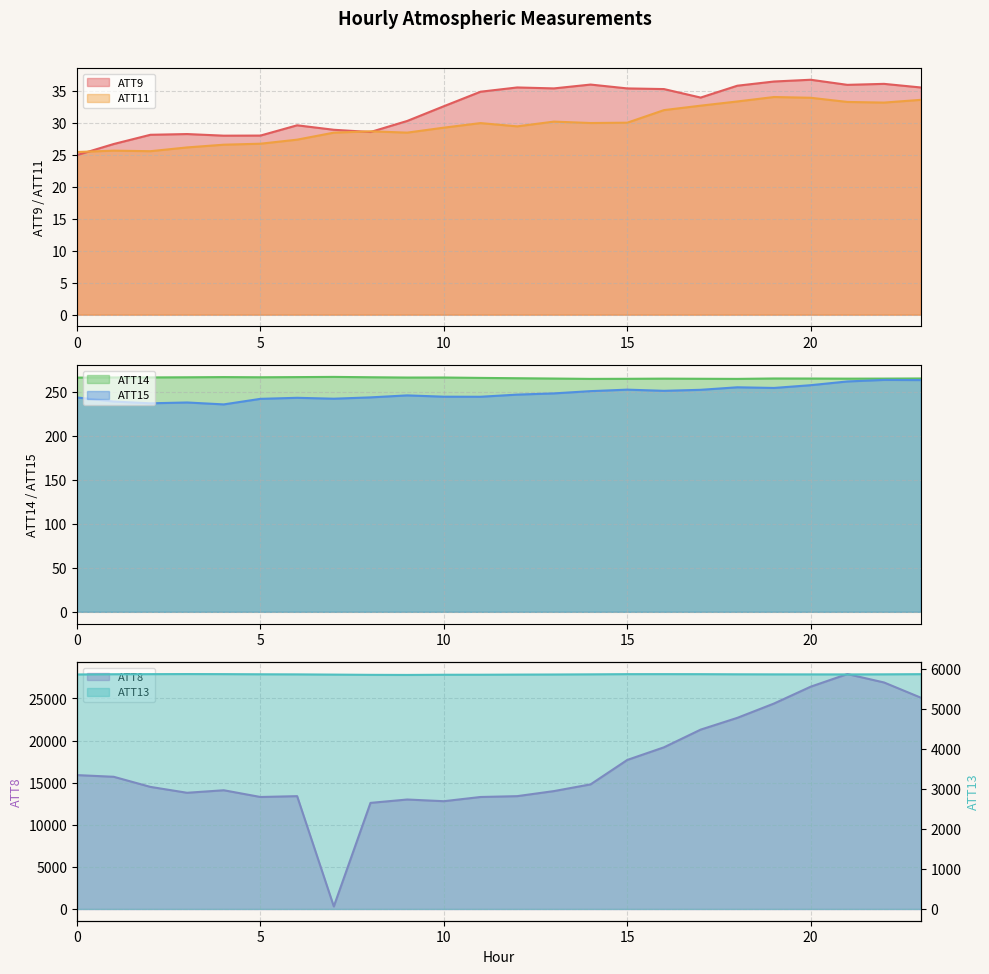

How many series are shown in this chart?

6